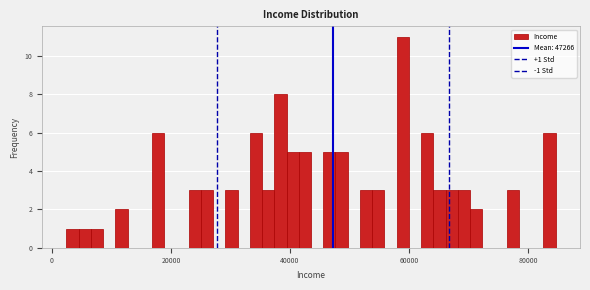

Read against the x-axis, roughly where is the centre of the tallest bar?

58000